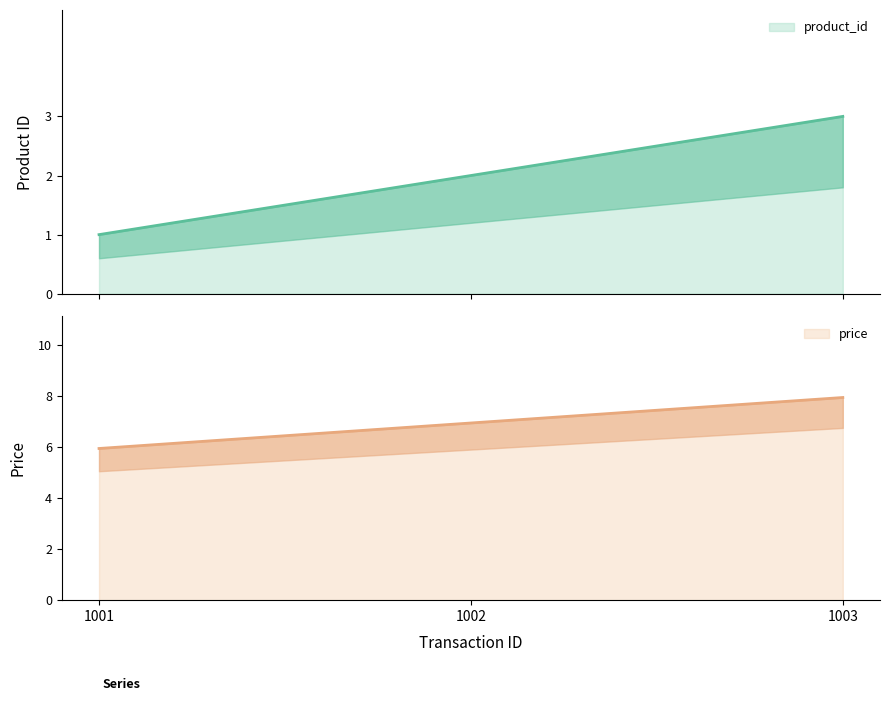

At which category is the sum across all series the highest?

1003